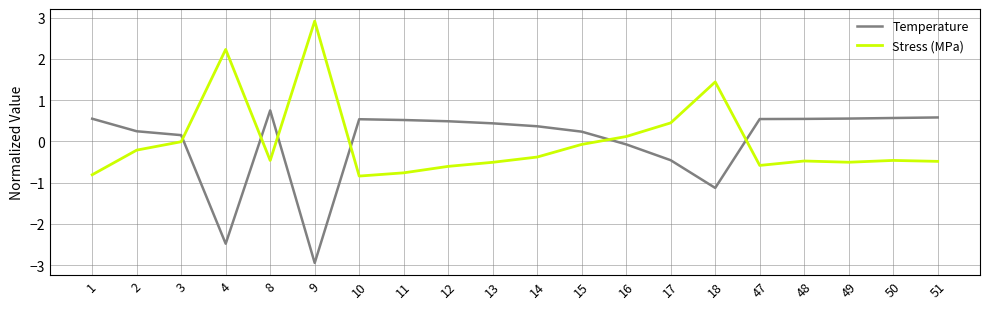

What is the total value across all series at 1?

-0.3